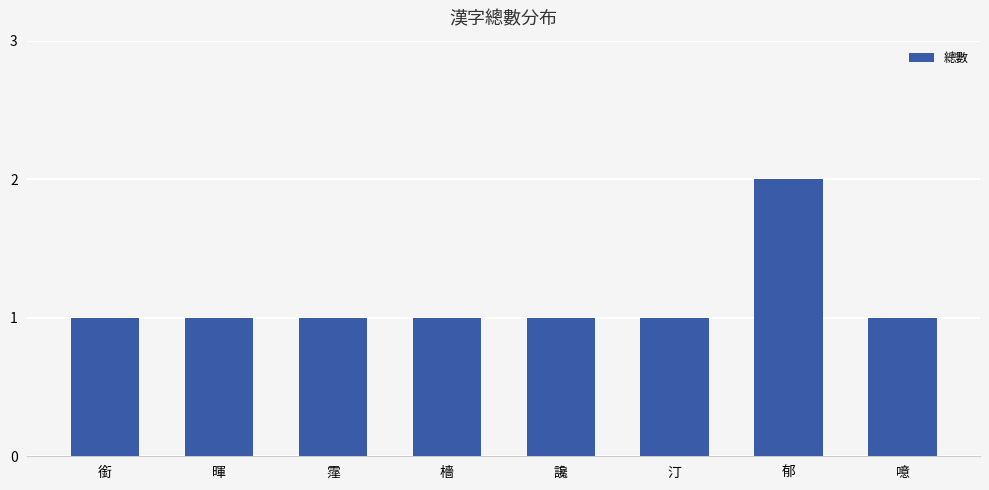

What is the minimum value shown in the chart?

1